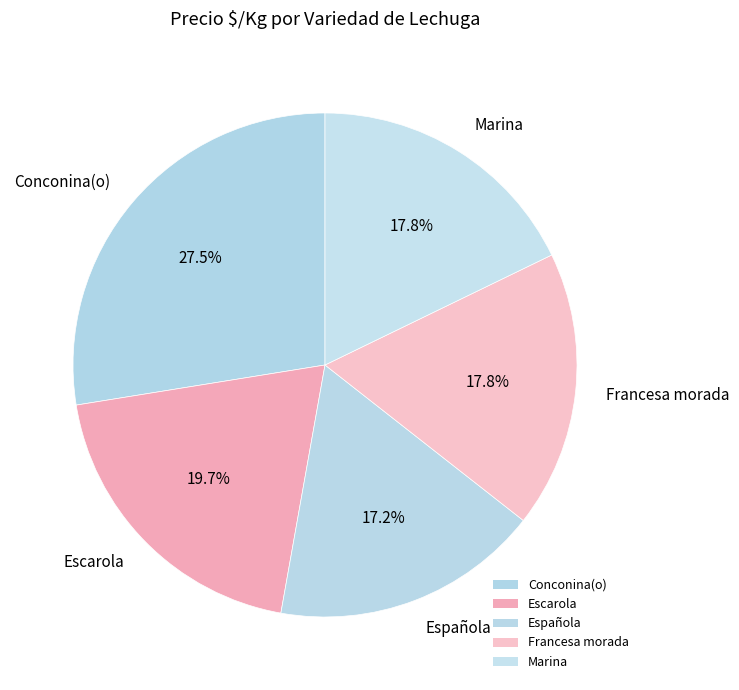

What percentage do Española and Francesa morada together represent?

35.0%